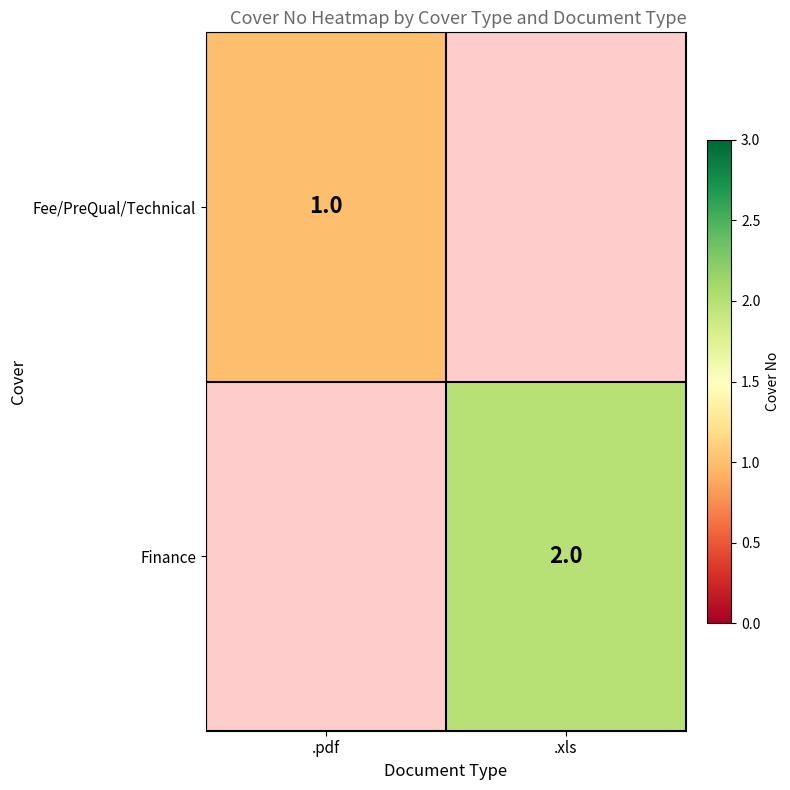

The Finance series shows 2 at .xls. True or false?

True